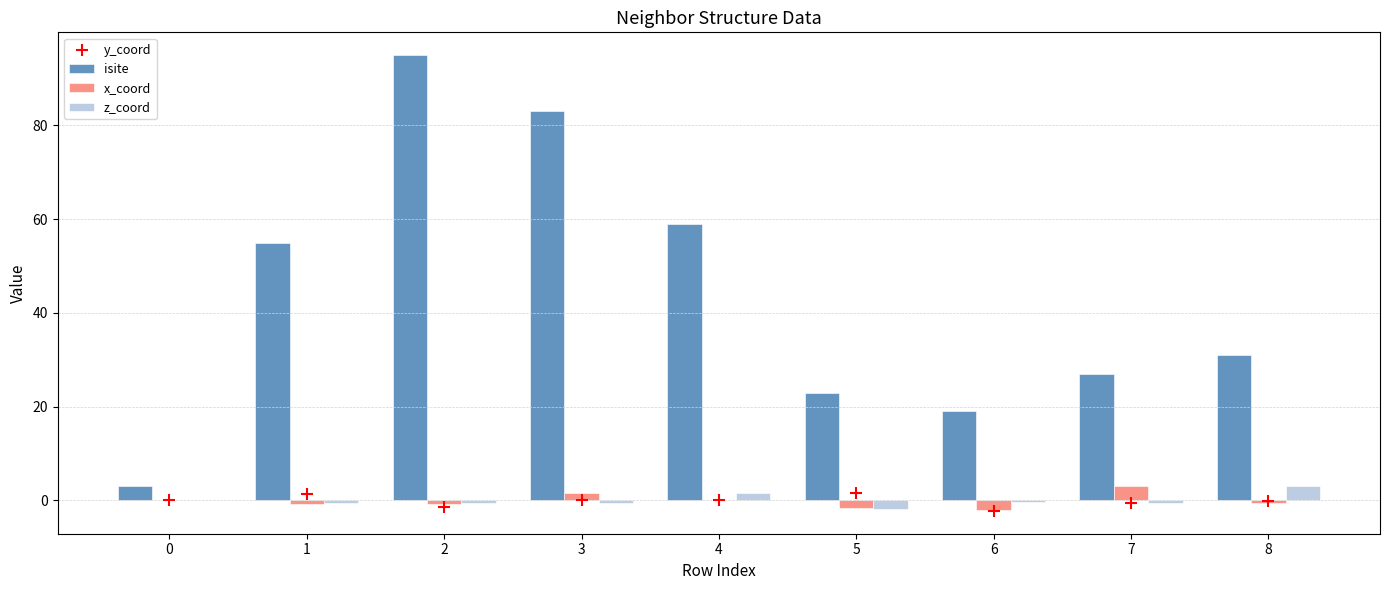

At how many categories does at least one series exceed 16?

8